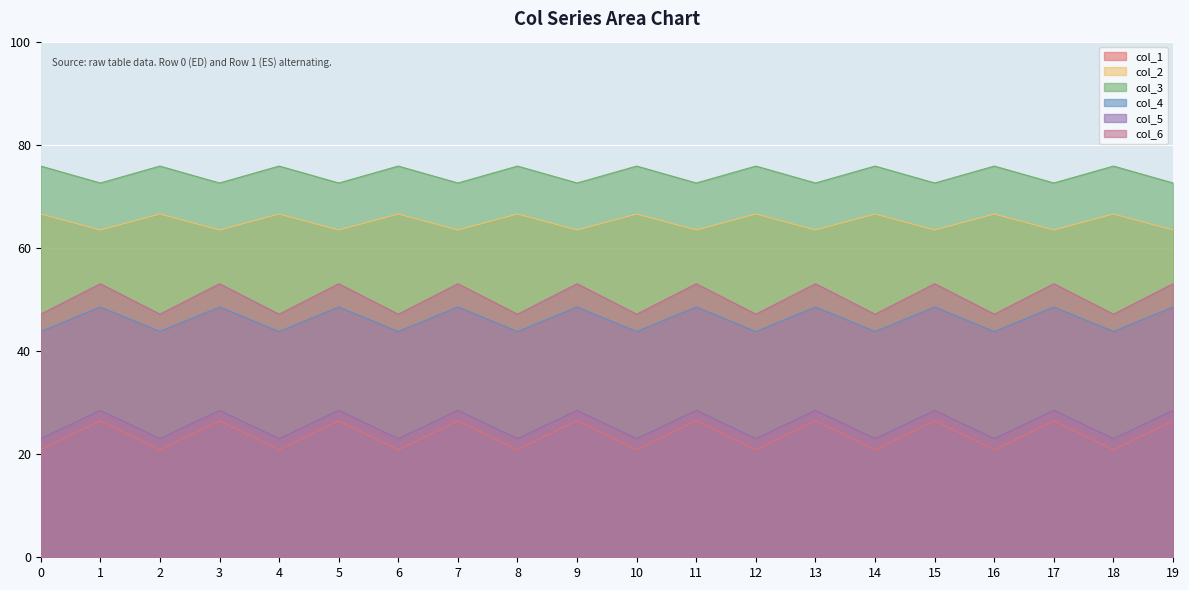

In col_2, how many points are higher than both neighbors (excluding endpoints)?

9